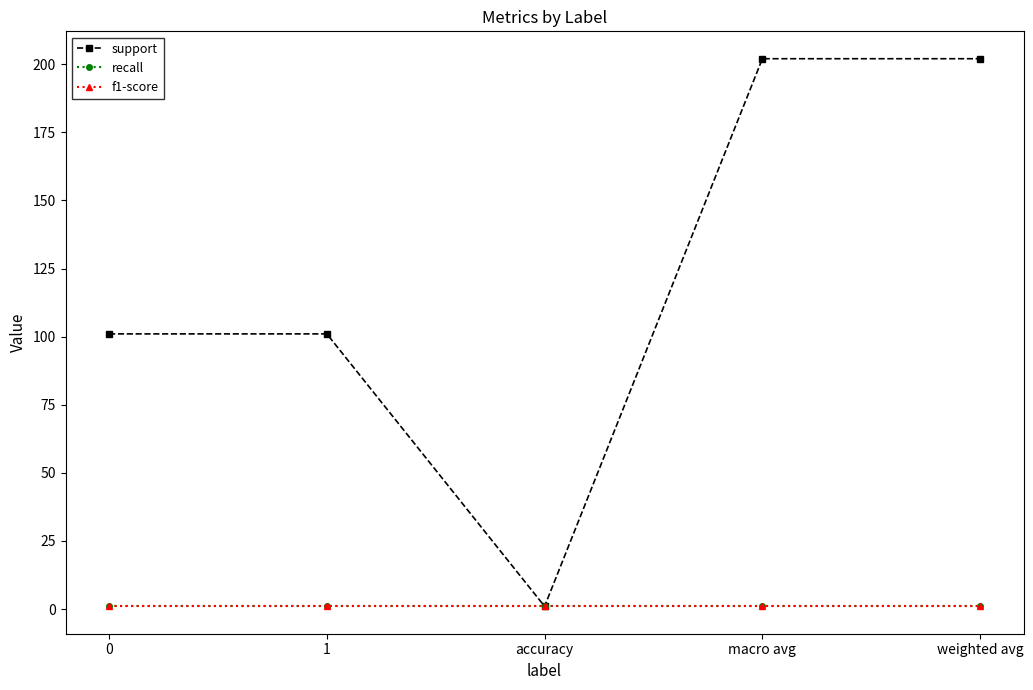

At which category is the sum across all series the highest?

macro avg